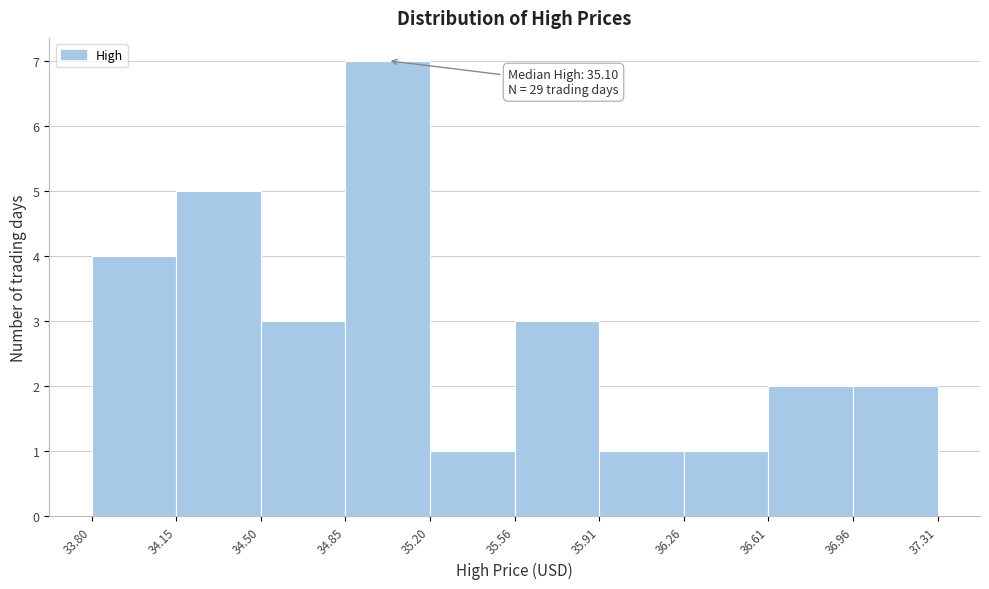

Which range on the x-axis has the tallest bar?

34.85 to 35.20